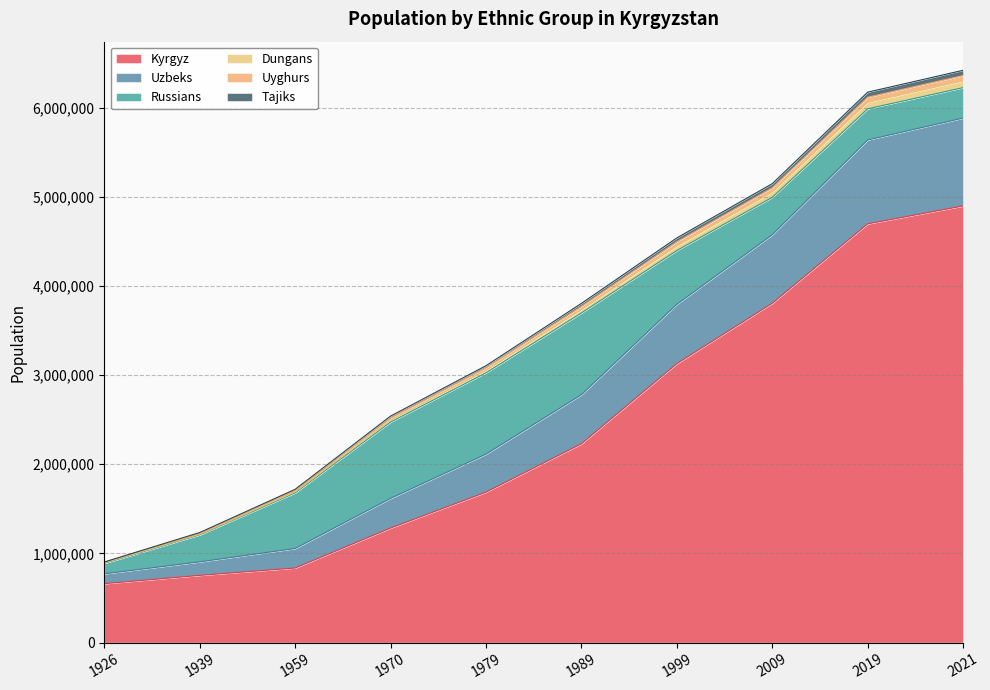

At how many categories does at least one series exceed 3331854?

5